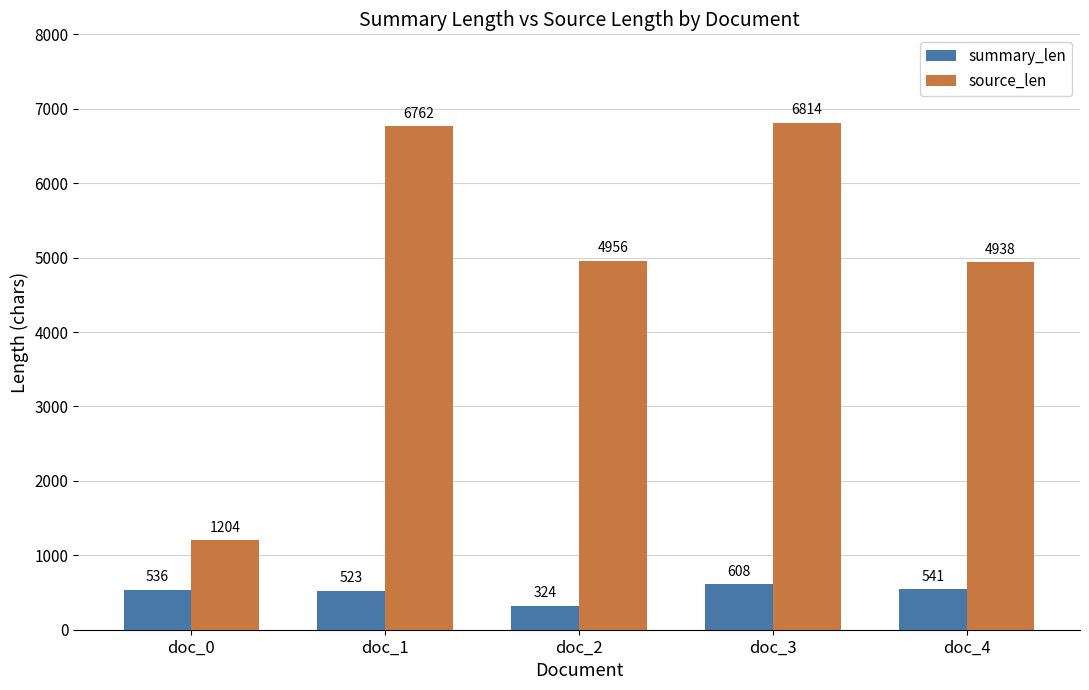

Does the chart contain stacked bars?

No